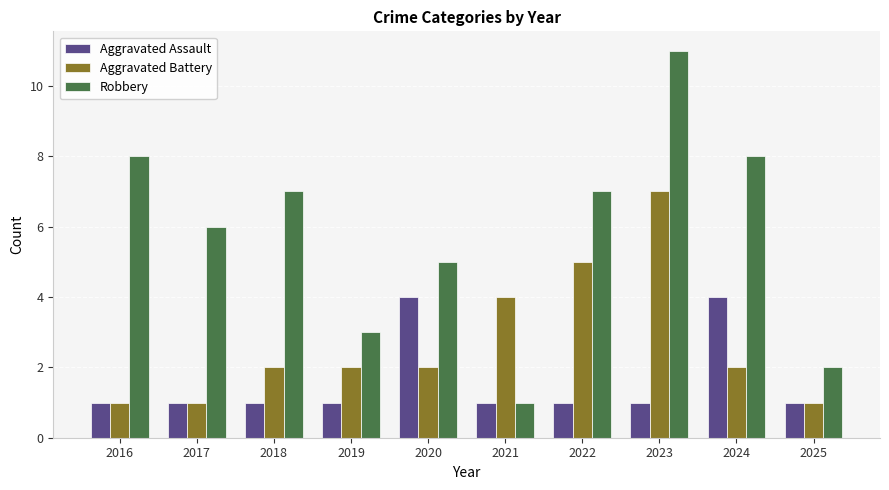

What is the sum of all Aggravated Assault values?

16